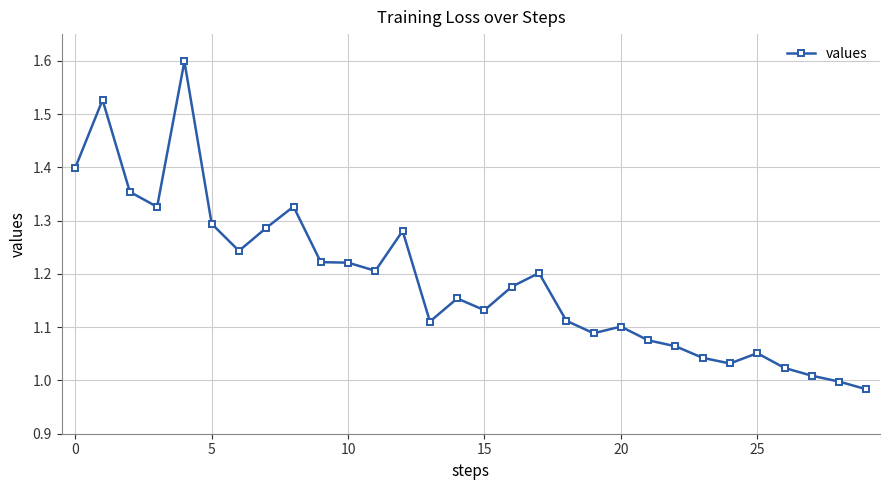

What is the maximum value shown in the chart?

1.6